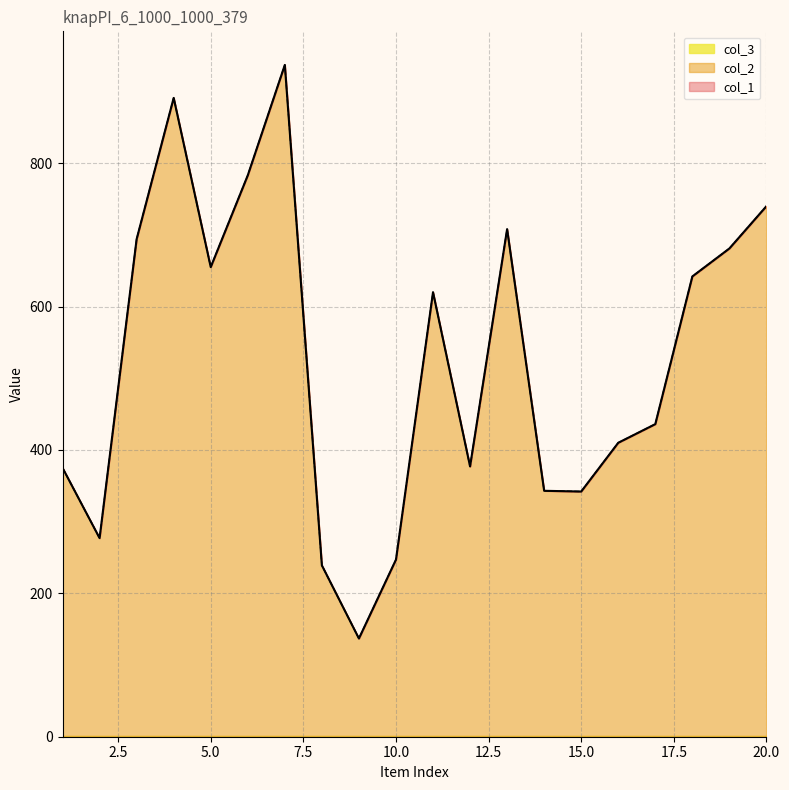

At which label does col_1 reach its peak?

7